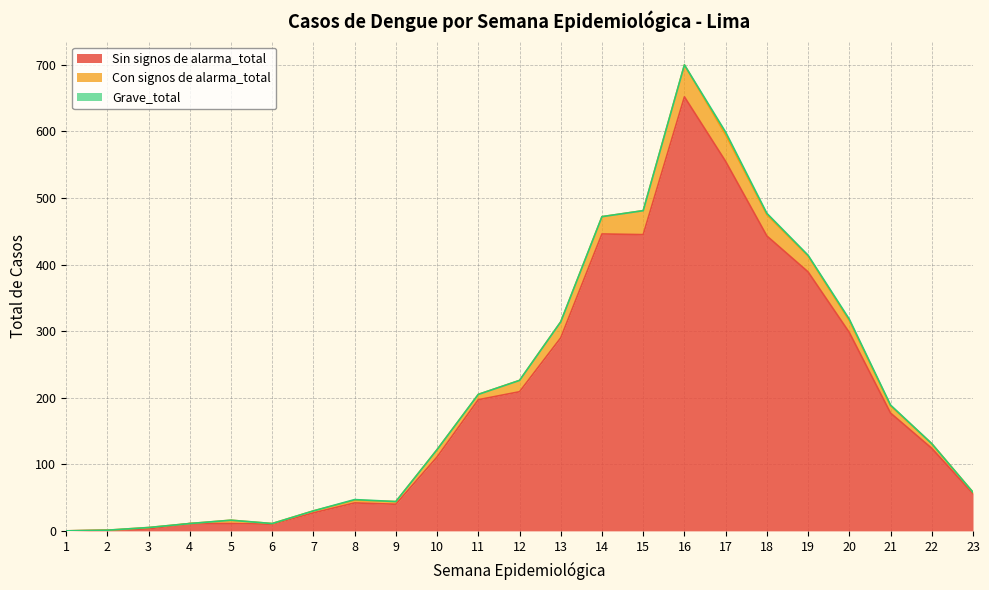

At which label does Sin signos de alarma_total reach its peak?

16